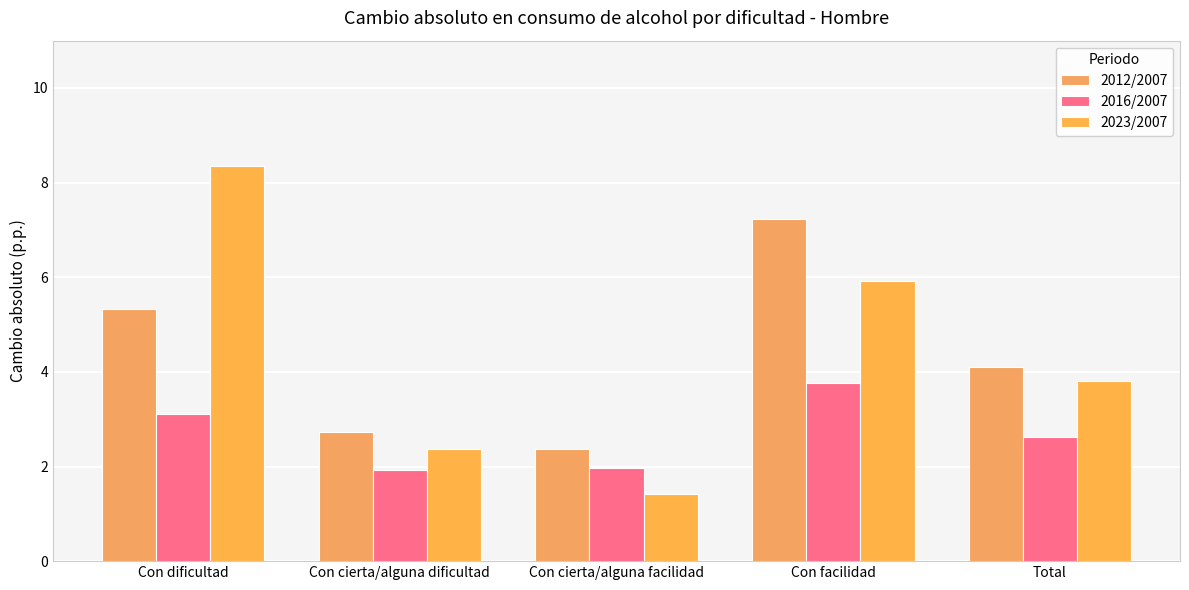

Where is 2012/2007 nearest to the value 4?

Total